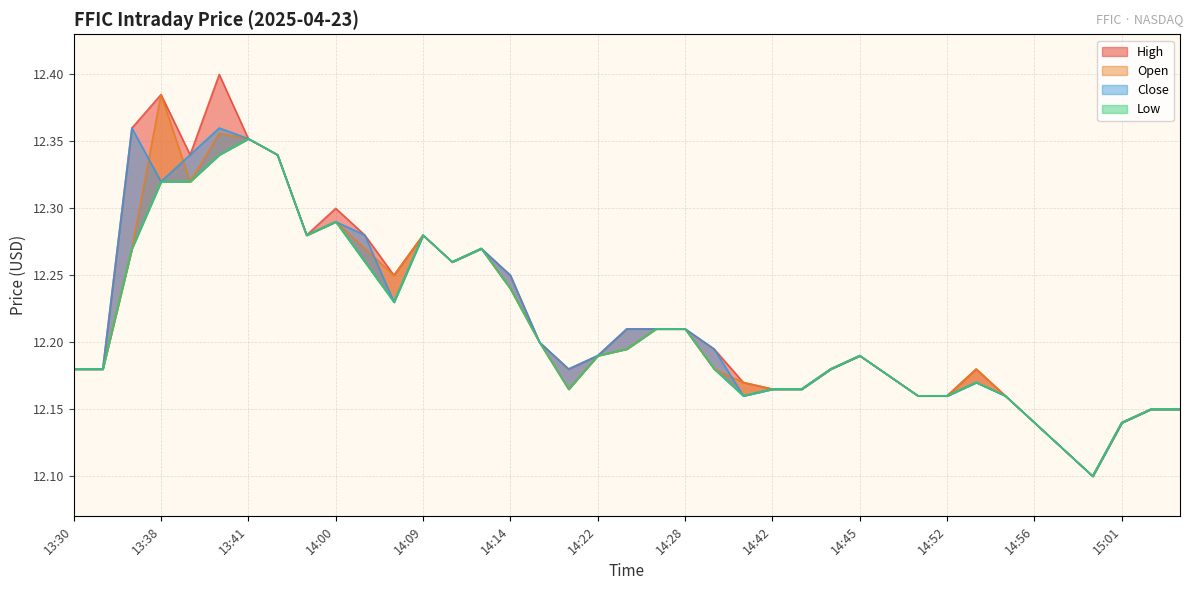

Reading left to right, extract all data points from this chart.

High: 13:30=12.2	13:31=12.2	13:37=12.4	13:38=12.4	13:39=12.3	13:40=12.4	13:41=12.4	13:50=12.3	13:55=12.3	14:00=12.3	14:02=12.3	14:03=12.2	14:09=12.3	14:10=12.3	14:11=12.3	14:14=12.2	14:19=12.2	14:20=12.2	14:22=12.2	14:23=12.2	14:26=12.2	14:28=12.2	14:29=12.2	14:37=12.2	14:42=12.2	14:43=12.2	14:44=12.2	14:45=12.2	14:48=12.2	14:50=12.2	14:52=12.2	14:53=12.2	14:54=12.2	14:56=12.1	14:59=12.1	15:00=12.1	15:01=12.1	15:08=12.2	15:10=12.2
Open: 13:30=12.2	13:31=12.2	13:37=12.3	13:38=12.4	13:39=12.3	13:40=12.4	13:41=12.4	13:50=12.3	13:55=12.3	14:00=12.3	14:02=12.3	14:03=12.2	14:09=12.3	14:10=12.3	14:11=12.3	14:14=12.2	14:19=12.2	14:20=12.2	14:22=12.2	14:23=12.2	14:26=12.2	14:28=12.2	14:29=12.2	14:37=12.2	14:42=12.2	14:43=12.2	14:44=12.2	14:45=12.2	14:48=12.2	14:50=12.2	14:52=12.2	14:53=12.2	14:54=12.2	14:56=12.1	14:59=12.1	15:00=12.1	15:01=12.1	15:08=12.2	15:10=12.2
Close: 13:30=12.2	13:31=12.2	13:37=12.4	13:38=12.3	13:39=12.3	13:40=12.4	13:41=12.4	13:50=12.3	13:55=12.3	14:00=12.3	14:02=12.3	14:03=12.2	14:09=12.3	14:10=12.3	14:11=12.3	14:14=12.2	14:19=12.2	14:20=12.2	14:22=12.2	14:23=12.2	14:26=12.2	14:28=12.2	14:29=12.2	14:37=12.2	14:42=12.2	14:43=12.2	14:44=12.2	14:45=12.2	14:48=12.2	14:50=12.2	14:52=12.2	14:53=12.2	14:54=12.2	14:56=12.1	14:59=12.1	15:00=12.1	15:01=12.1	15:08=12.2	15:10=12.2
Low: 13:30=12.2	13:31=12.2	13:37=12.3	13:38=12.3	13:39=12.3	13:40=12.3	13:41=12.4	13:50=12.3	13:55=12.3	14:00=12.3	14:02=12.3	14:03=12.2	14:09=12.3	14:10=12.3	14:11=12.3	14:14=12.2	14:19=12.2	14:20=12.2	14:22=12.2	14:23=12.2	14:26=12.2	14:28=12.2	14:29=12.2	14:37=12.2	14:42=12.2	14:43=12.2	14:44=12.2	14:45=12.2	14:48=12.2	14:50=12.2	14:52=12.2	14:53=12.2	14:54=12.2	14:56=12.1	14:59=12.1	15:00=12.1	15:01=12.1	15:08=12.2	15:10=12.2